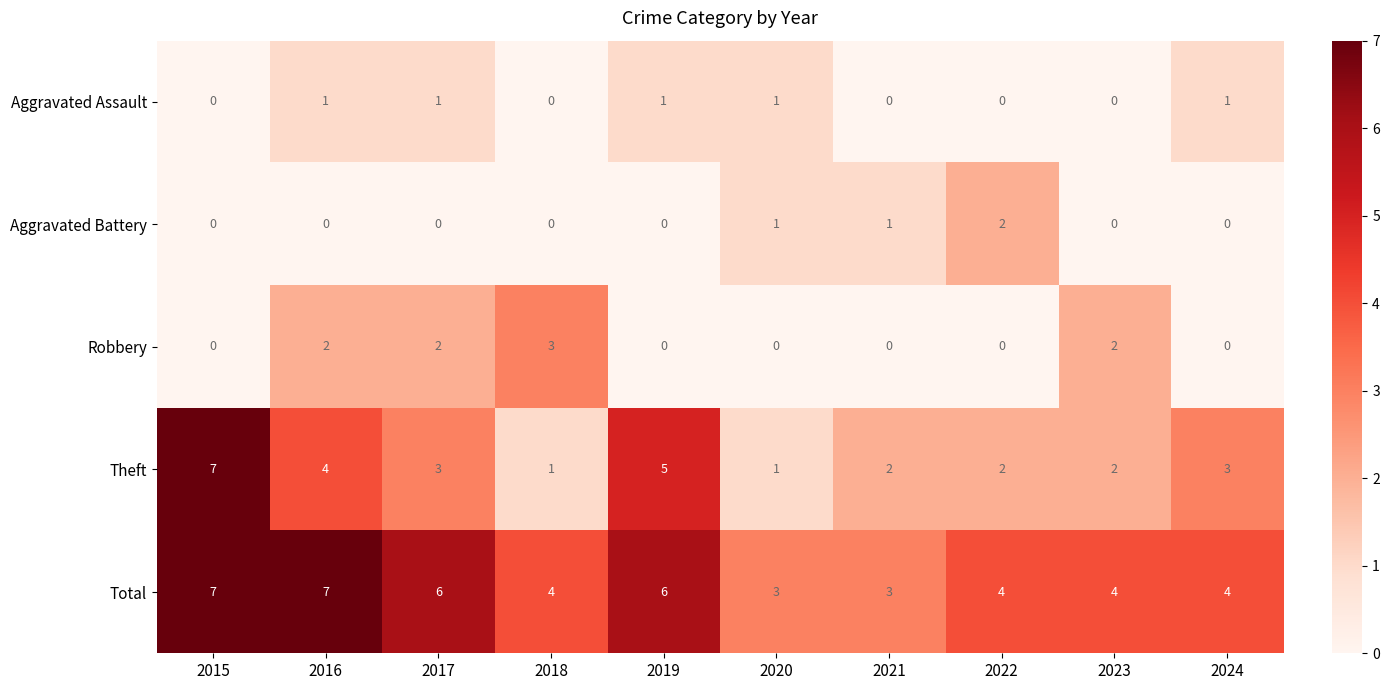

What is the total value across all series at 2022?

8